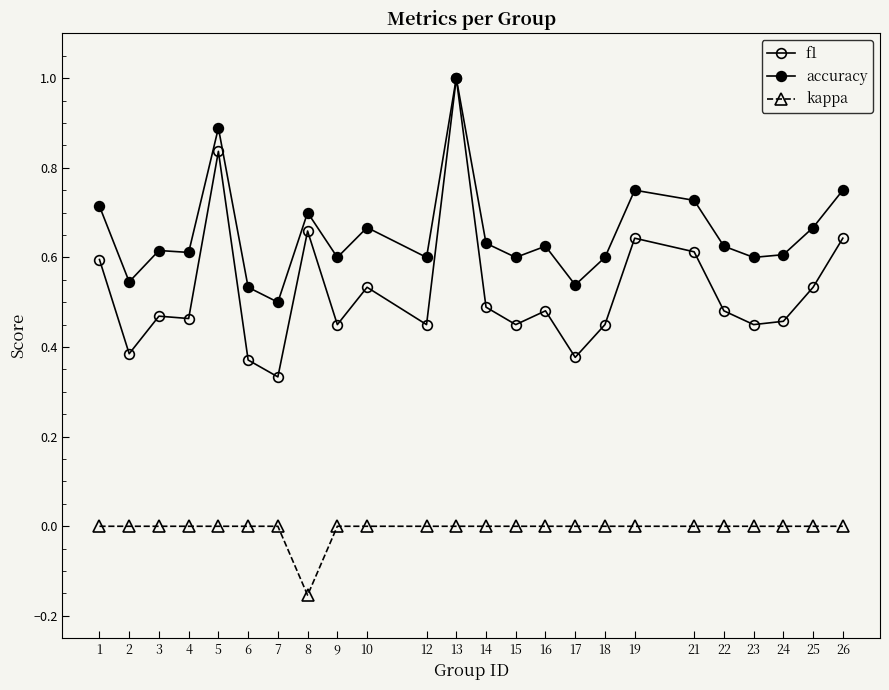

How many lines are shown in the chart?

3